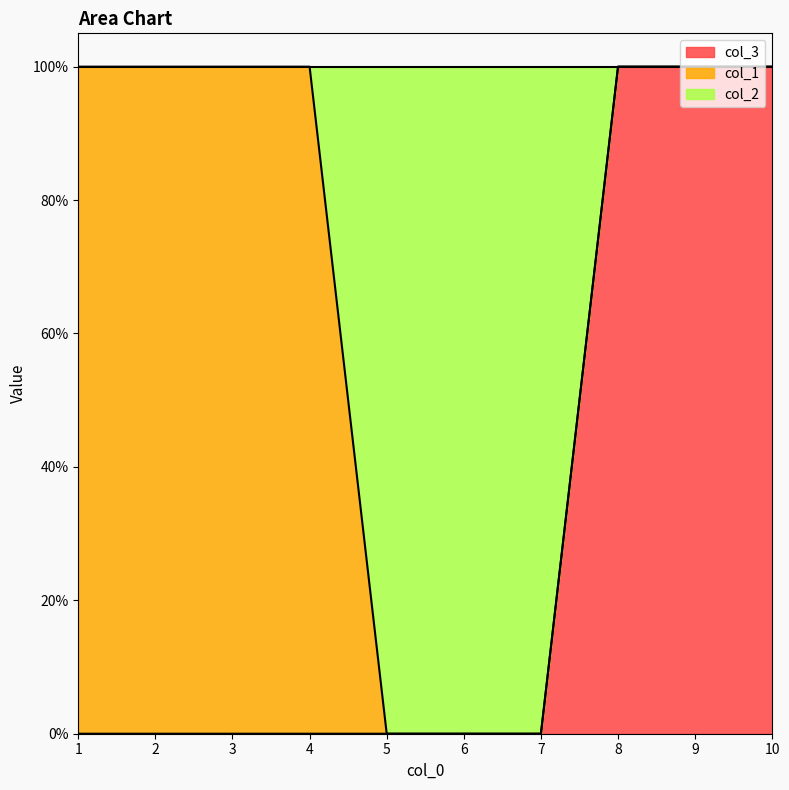

Between 7 and 10, which series saw the biggest shift?

col_3